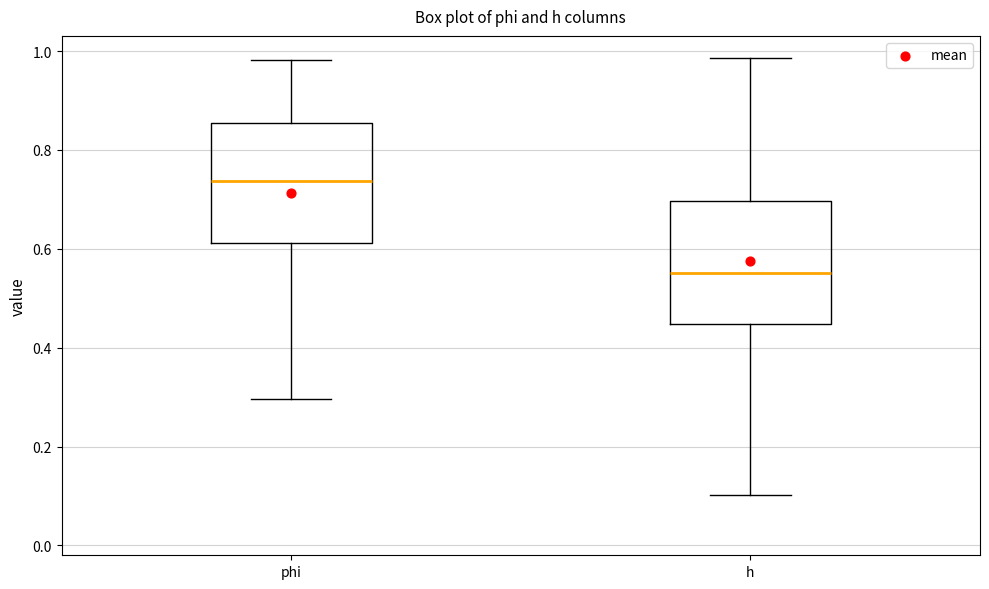

Reading left to right, transcribe this box plot: for each box, give where its median line is, the range the box spans, and where its two whiskers end, as read against the y-axis. The values are not printed on the chart, so give them approximately, as read against the axis.

phi: median 0.74, box 0.62 to 0.86, whiskers 0.30 to 0.98
h: median 0.56, box 0.44 to 0.70, whiskers 0.10 to 0.98